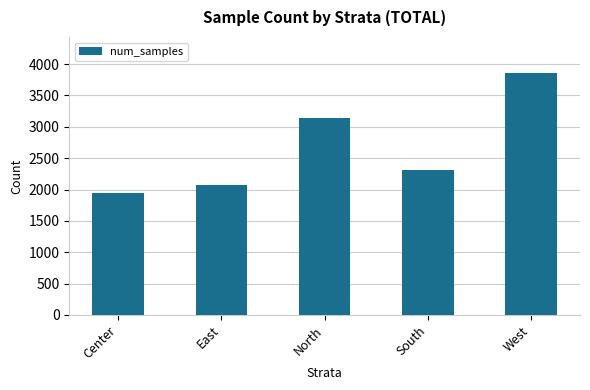

Approximately how many times larger is the value at Center compared to South?

0.8